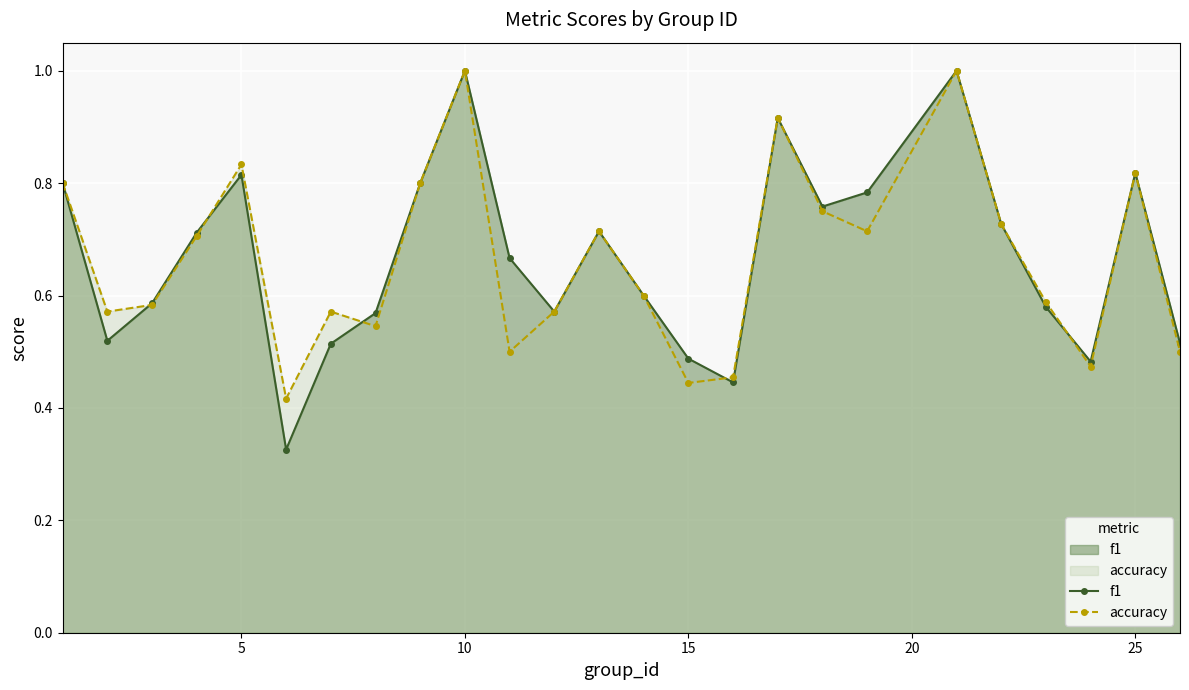

What is the maximum value shown in the chart?

1.0